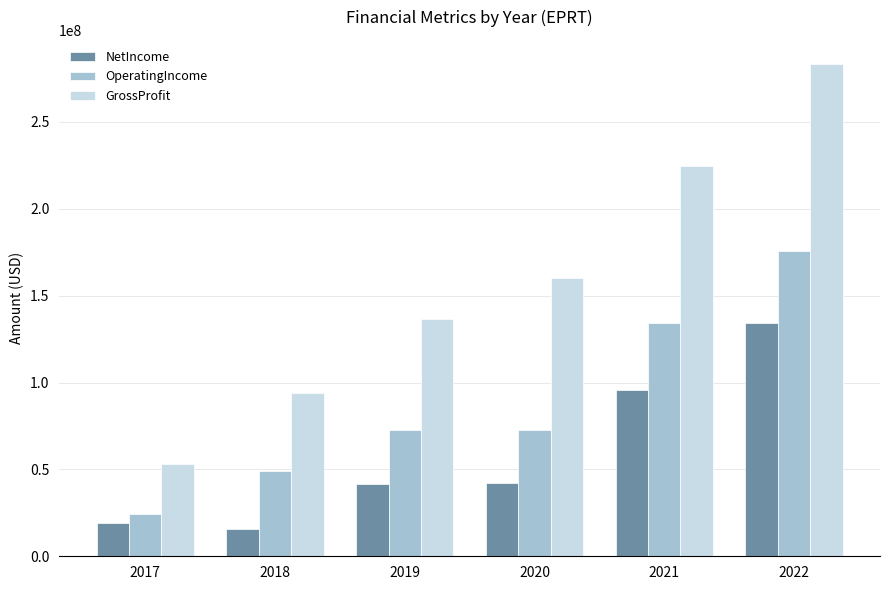

At which category is the sum across all series the highest?

2022